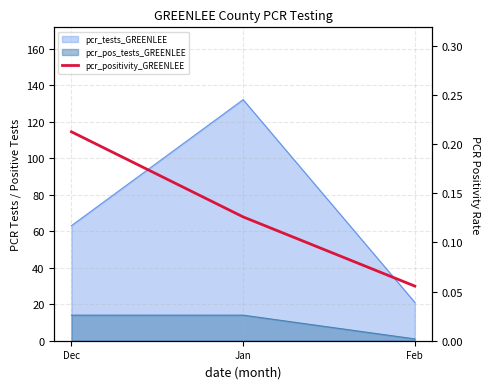

List the labels in order of value, smallest first.

Feb, Jan, Dec